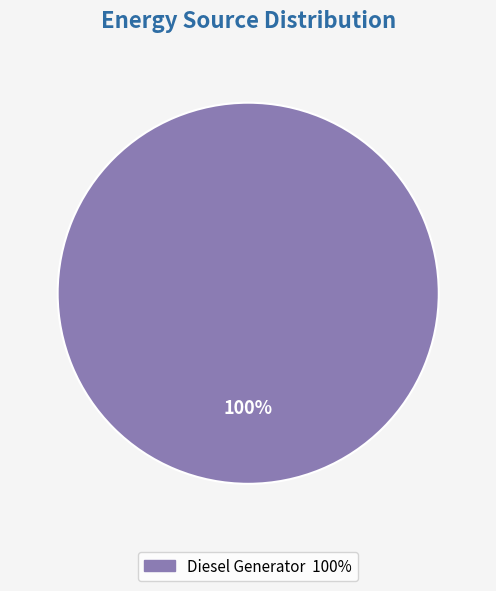

Is there any slice that represents more than half of the pie?

Yes